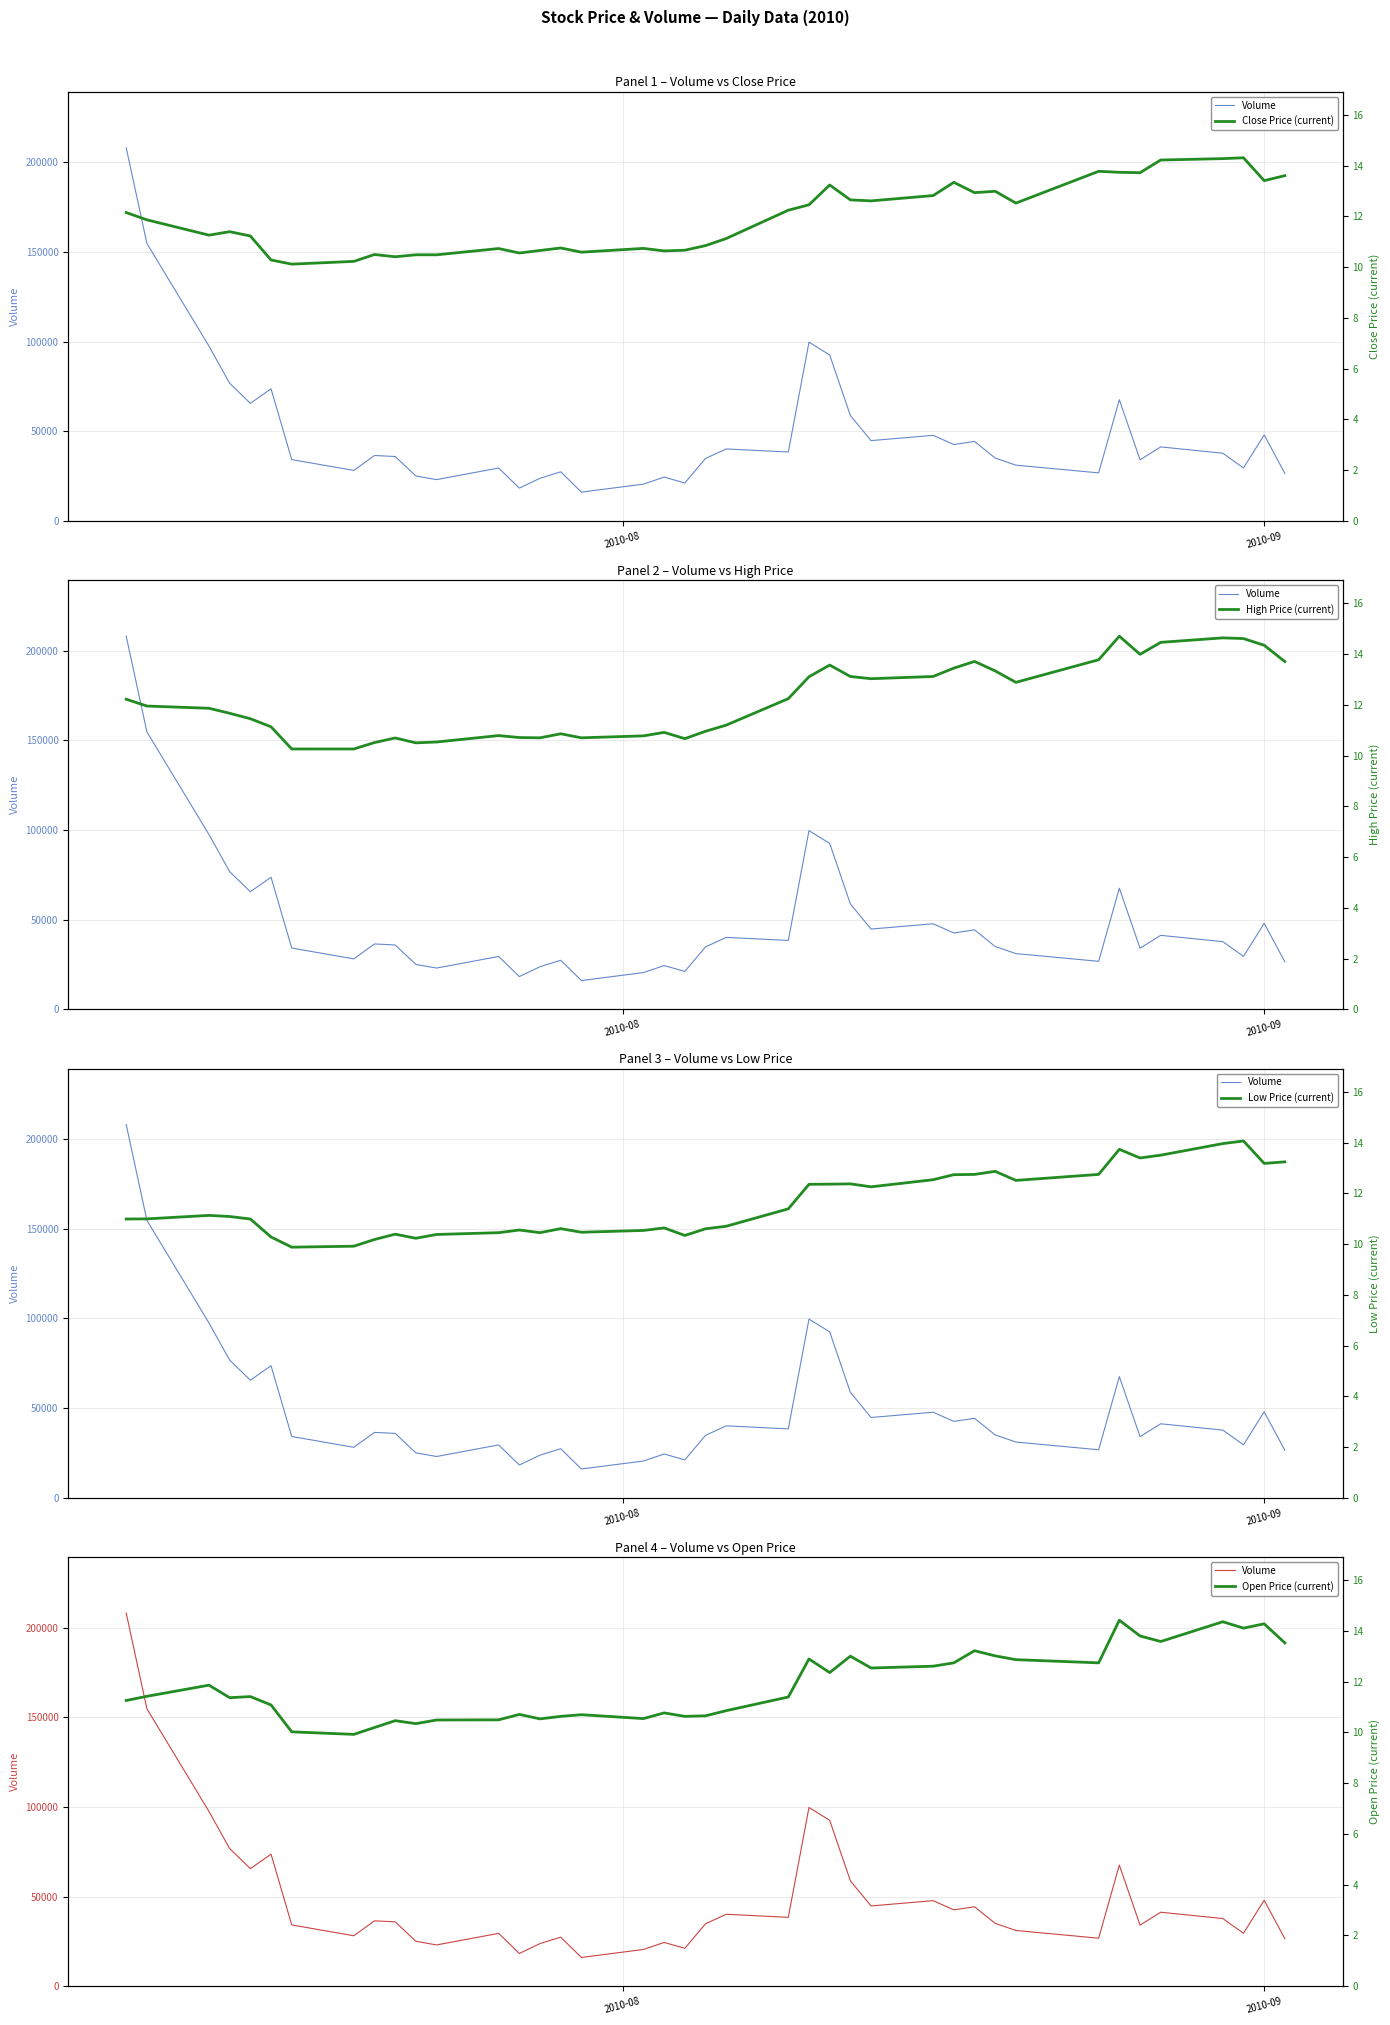

Count the number of data series in this chart.

5